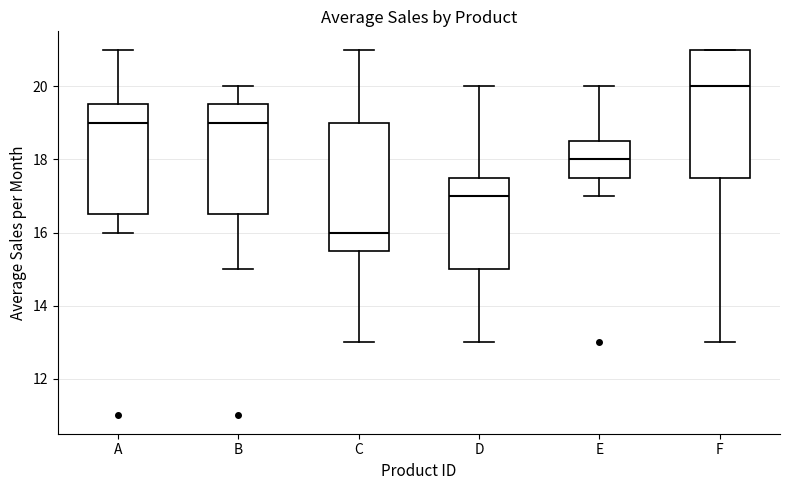

Reading left to right, read every box against the y-axis: the position of its median line, the range the box covers, and the ends of its whiskers. The values are not printed on the chart, so give them approximately, as read against the axis.

A: median 19.0, box 16.6 to 19.6, whiskers 16.0 to 21.0
B: median 19.0, box 16.6 to 19.6, whiskers 15.0 to 20.0
C: median 16.0, box 15.6 to 19.0, whiskers 13.0 to 21.0
D: median 17.0, box 15.0 to 17.6, whiskers 13.0 to 20.0
E: median 18.0, box 17.6 to 18.6, whiskers 17.0 to 20.0
F: median 20.0, box 17.6 to 21.0, whiskers 13.0 to 21.0